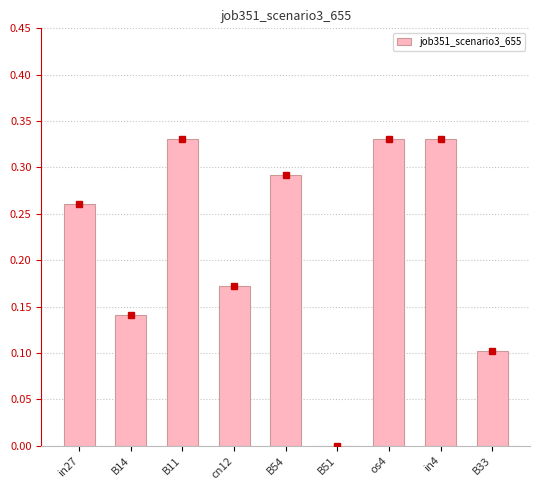

What is the sum of all values?

2.0